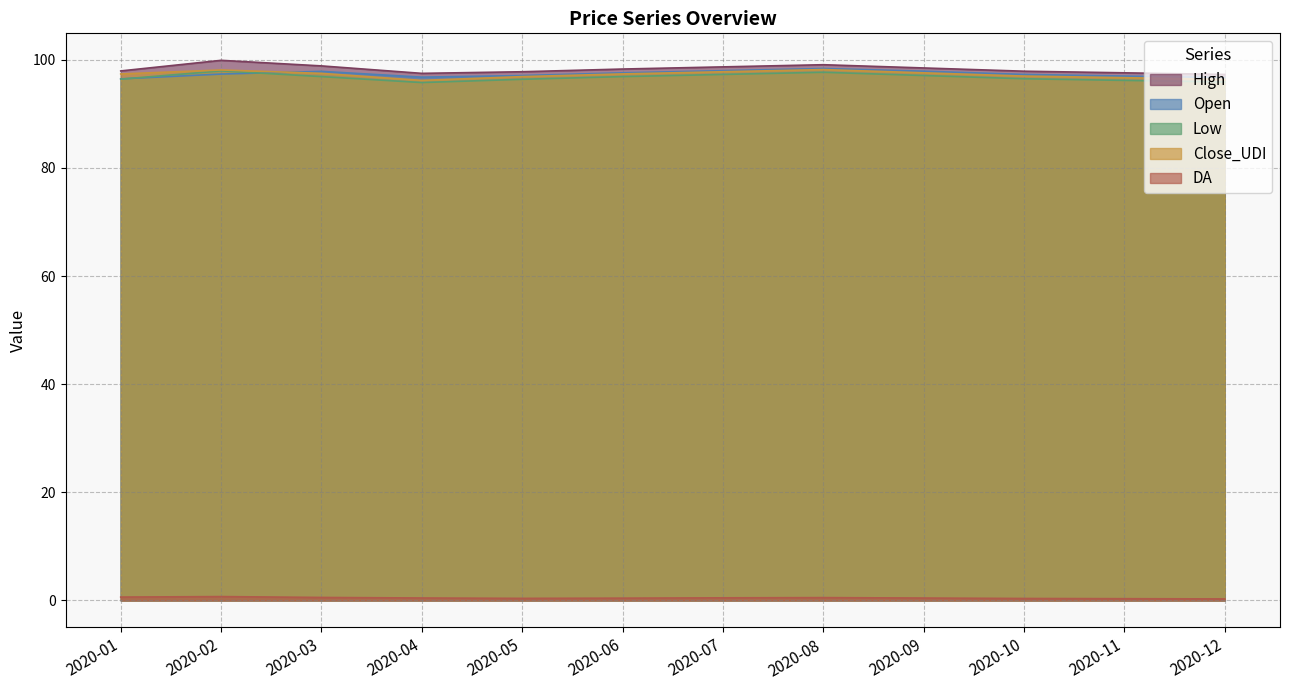

Where is the first local maximum for High?

2020-02